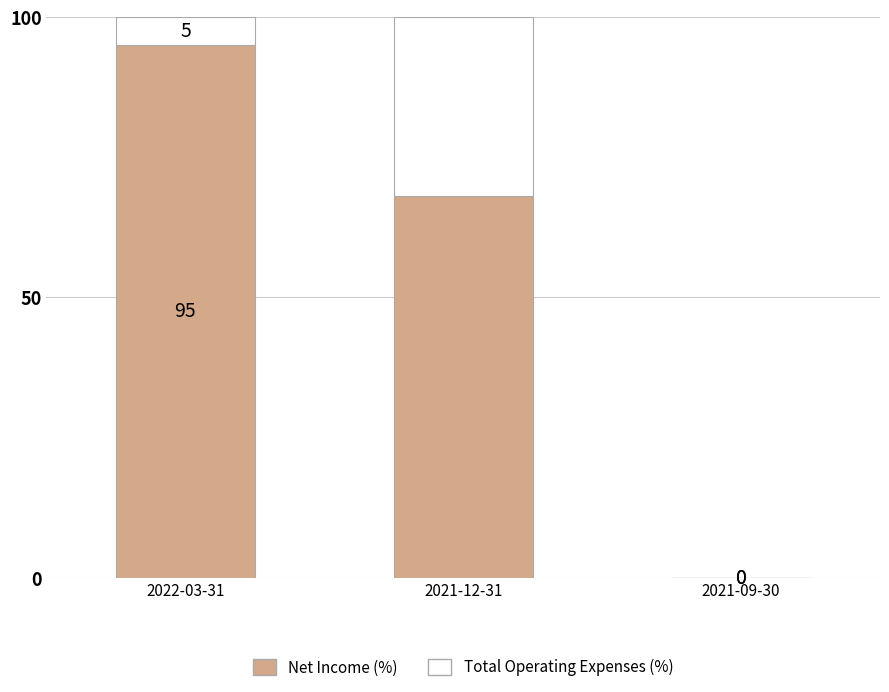

How many series are shown in this chart?

2